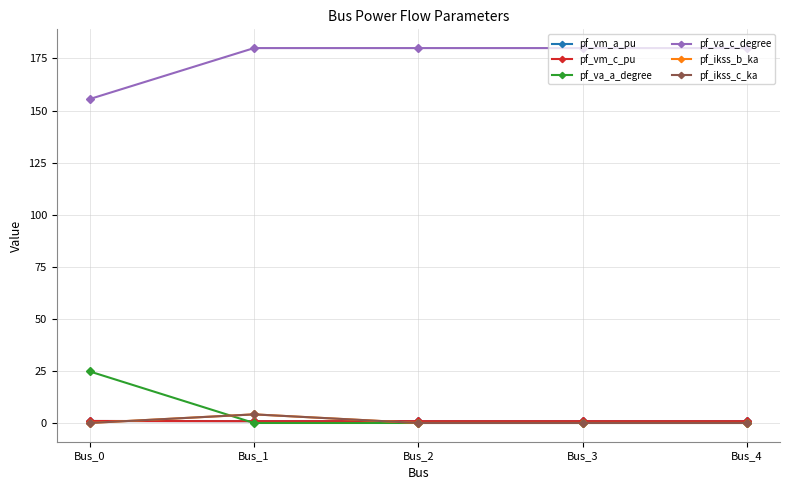

How many lines are shown in the chart?

6